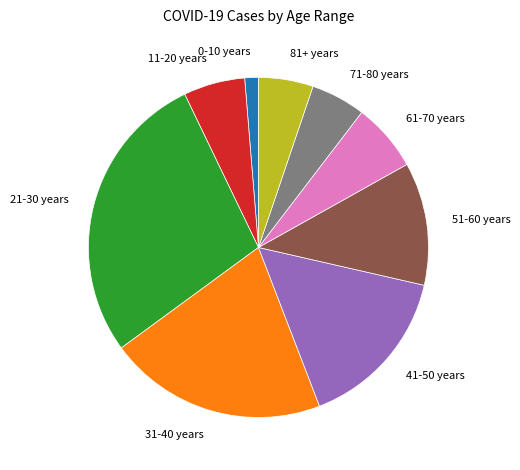

Which category has the biggest portion of the pie?

21-30 years